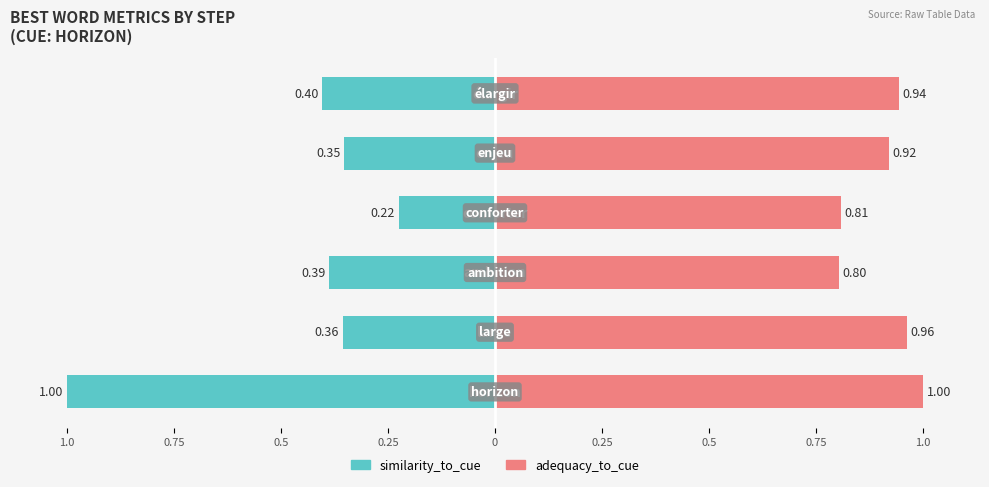

List the series in order of their peak value, highest first.

adequacy_to_cue, similarity_to_cue